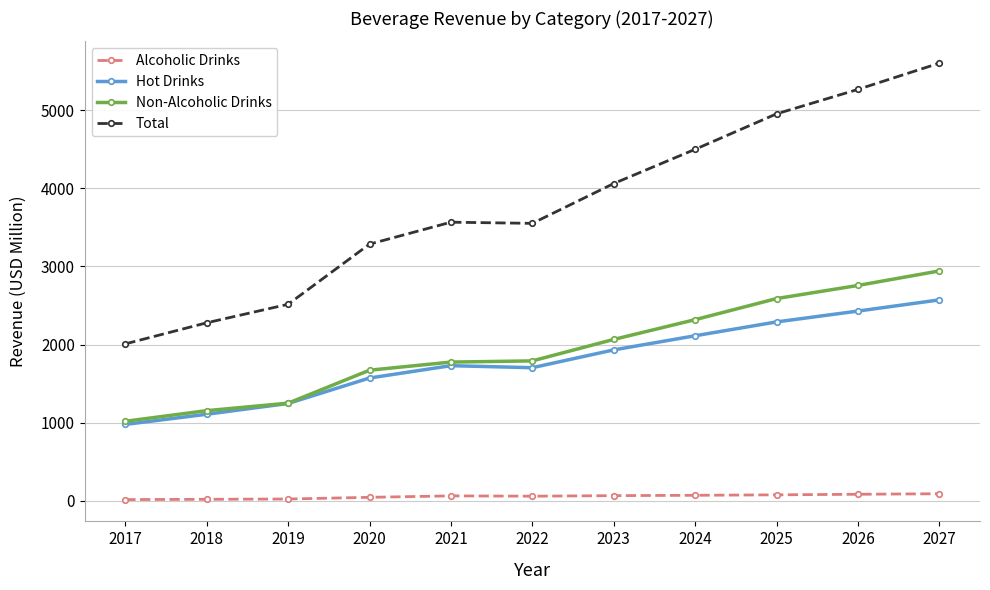

Which series has the largest total across all categories?

Total